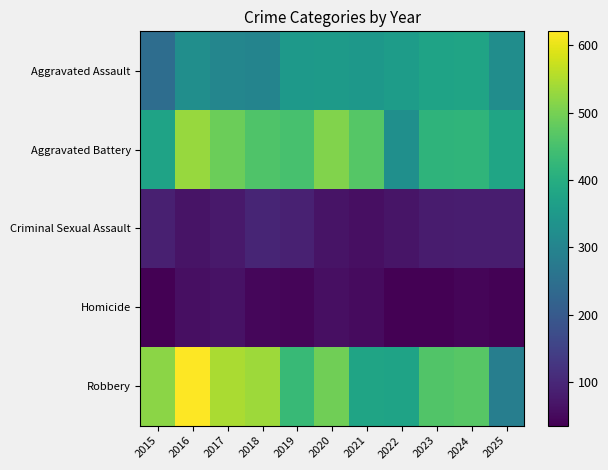

Which series changed the most between 2021 and 2024?

Robbery